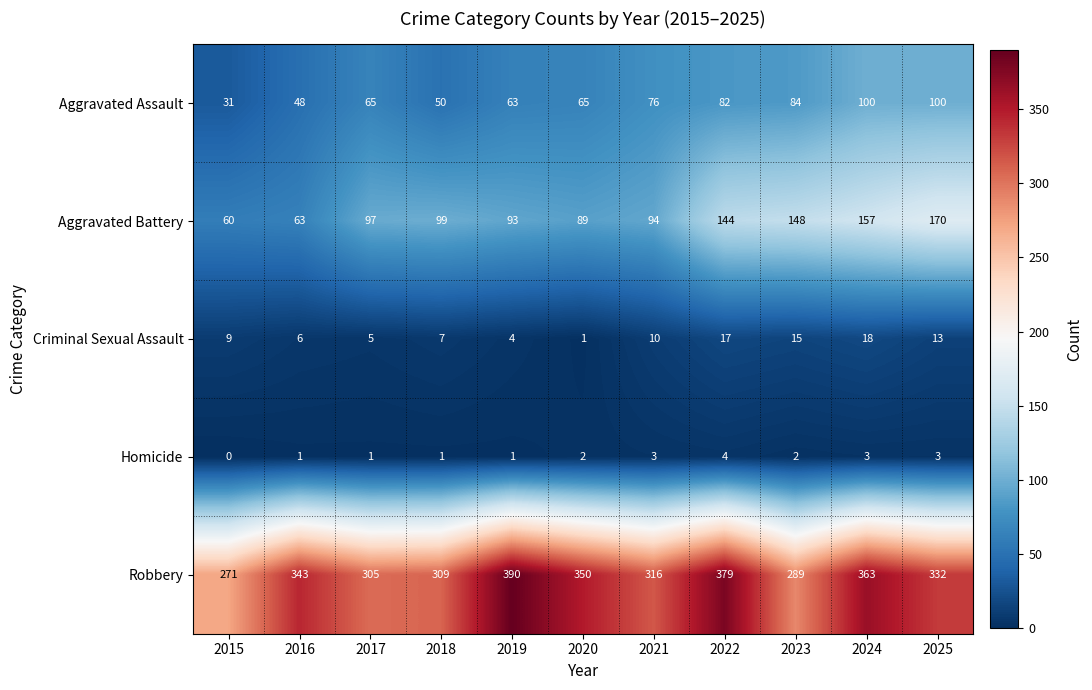

The Homicide series shows 3 at 2021. True or false?

True